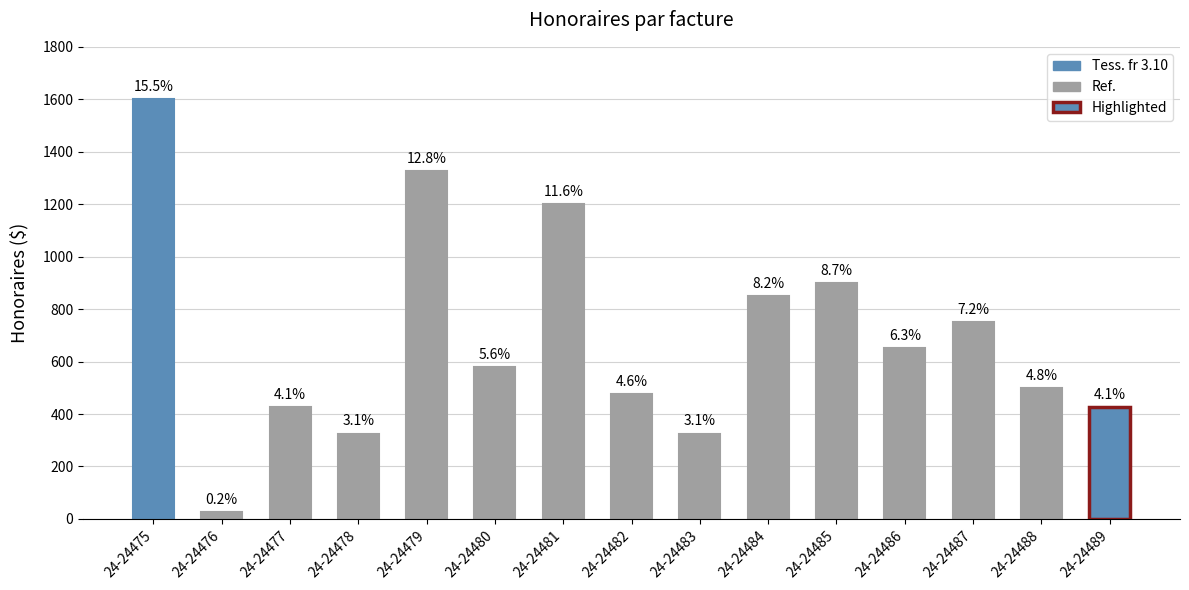

What is the value of the 1st bar from the left?

1600.0